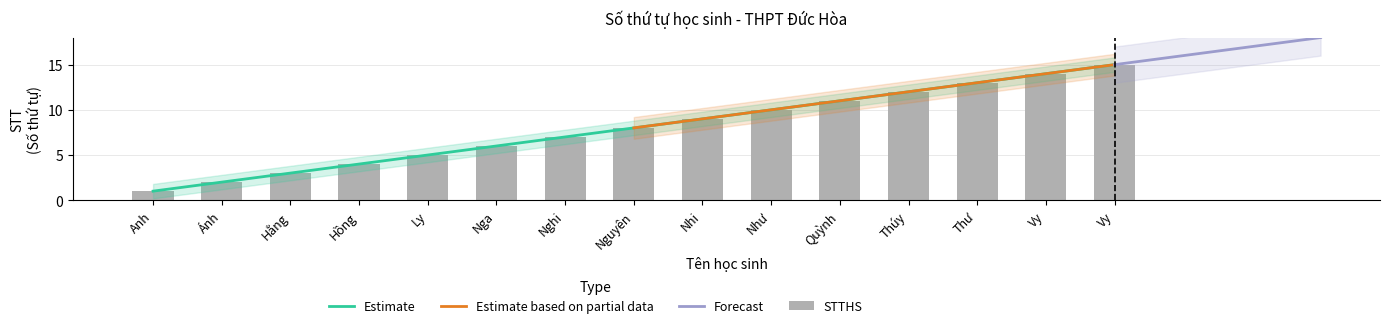

Which category has the lowest value across all series?

Anh